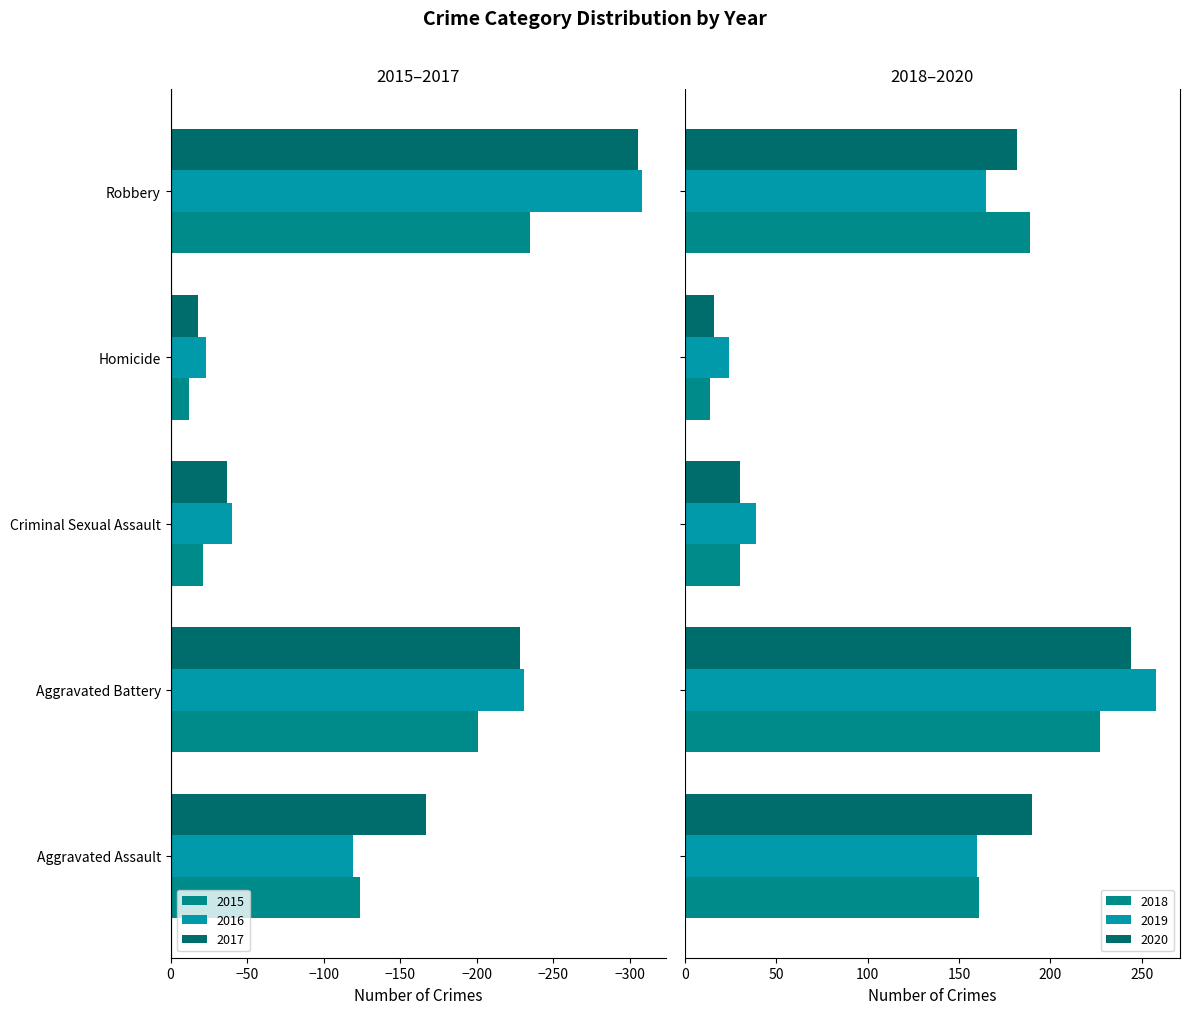

What is the maximum value shown in the chart?

258